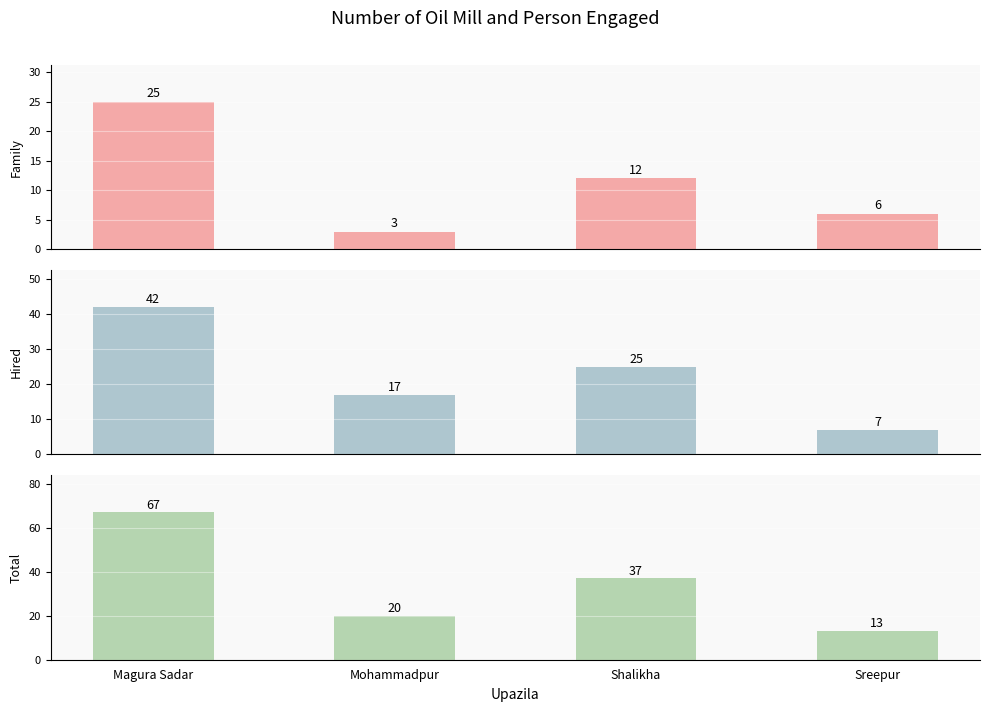

List the series in order of their peak value, lowest first.

Family, Hired, Total